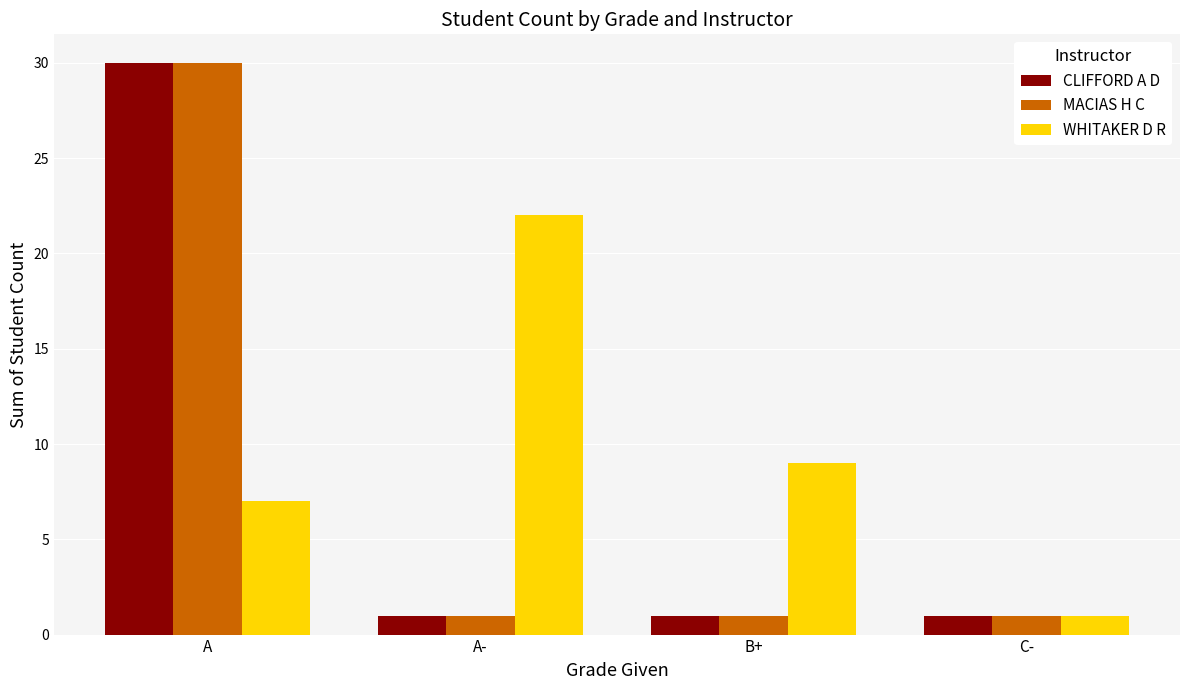

Is it true that CLIFFORD A D equals 1 at C-?

True